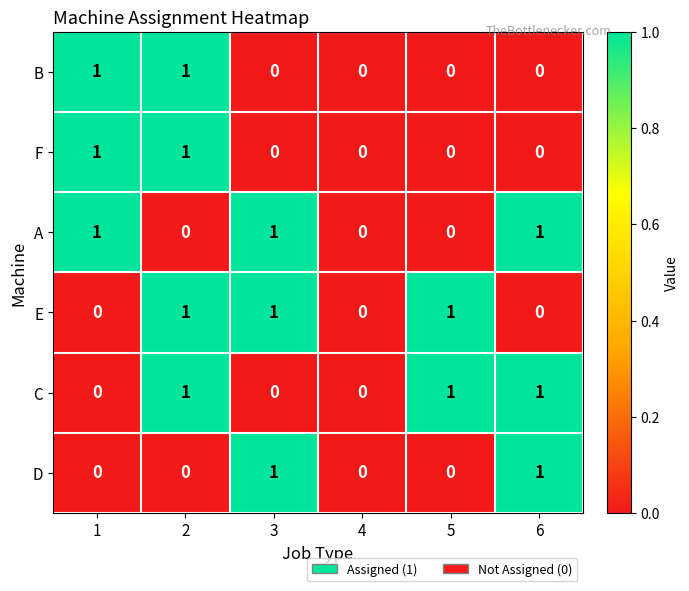

How many A values are between 0 and 1?

6